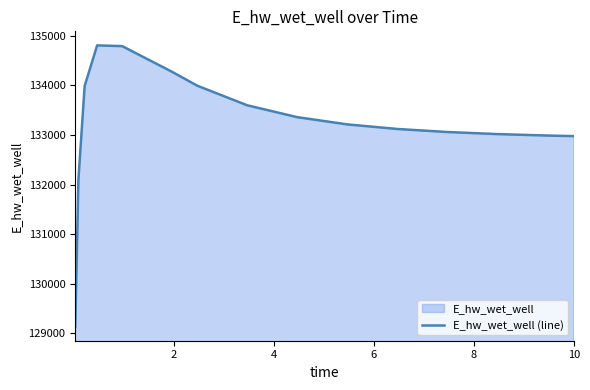

True or false: there are more than 2 points higher than both neighbors.

False